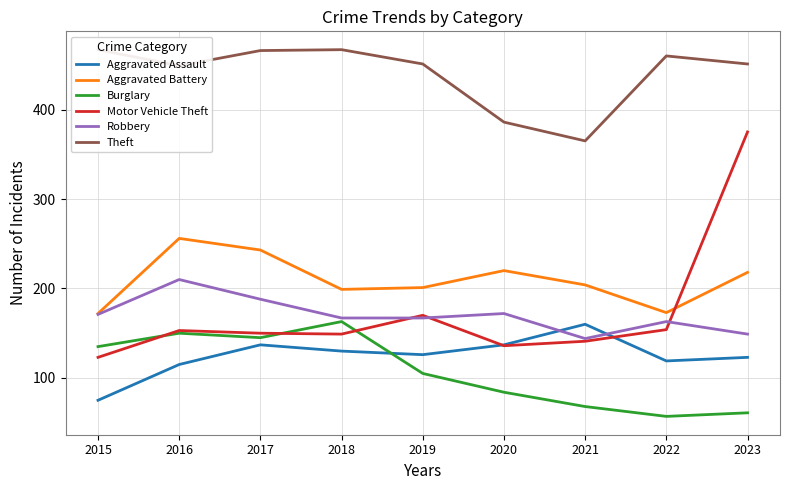

True or false: Robbery and Theft intersect in this chart.

False